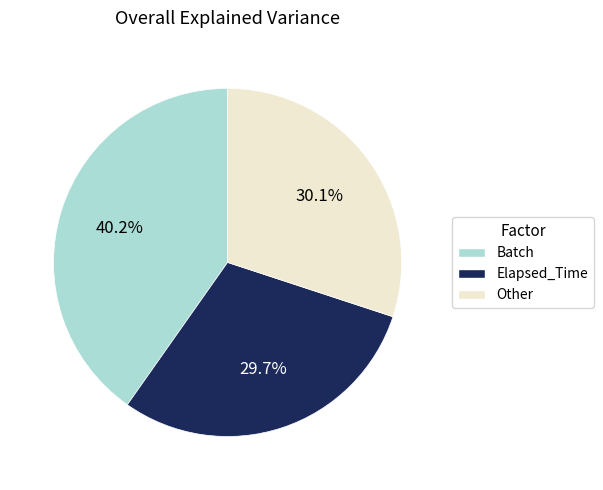

How many slices are in this pie chart?

3